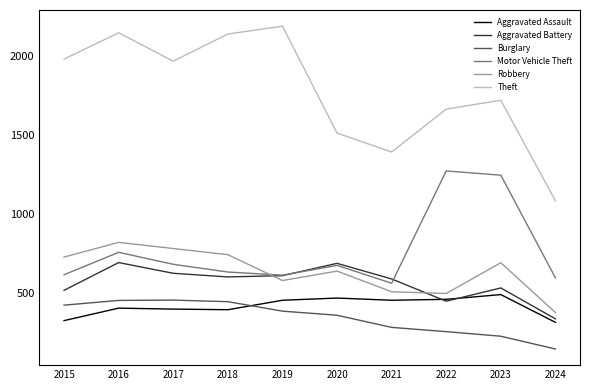

What is the spread (max minus min) of values at 2020?

1155